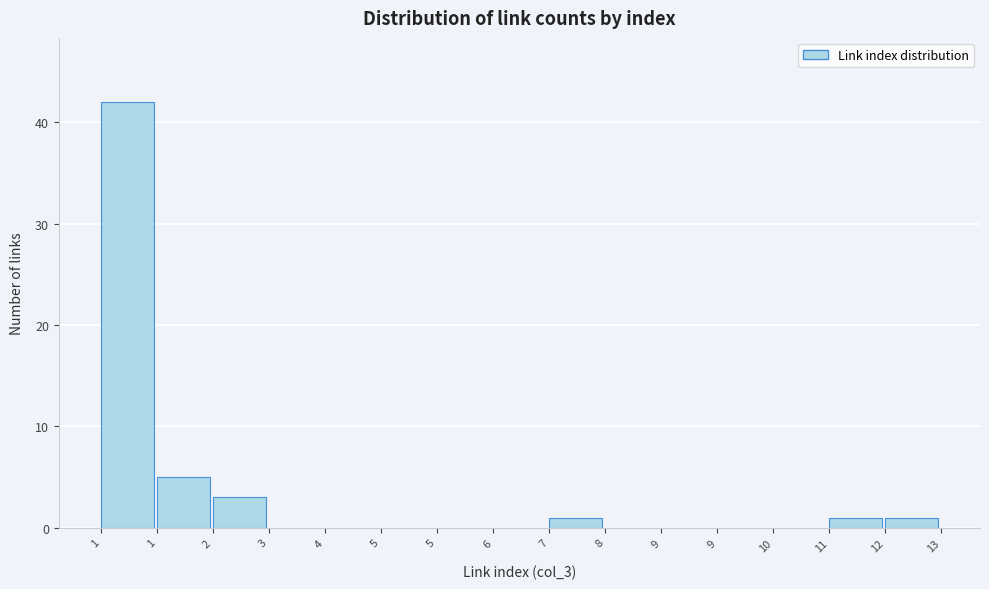

How many categories are shown in the chart?

15